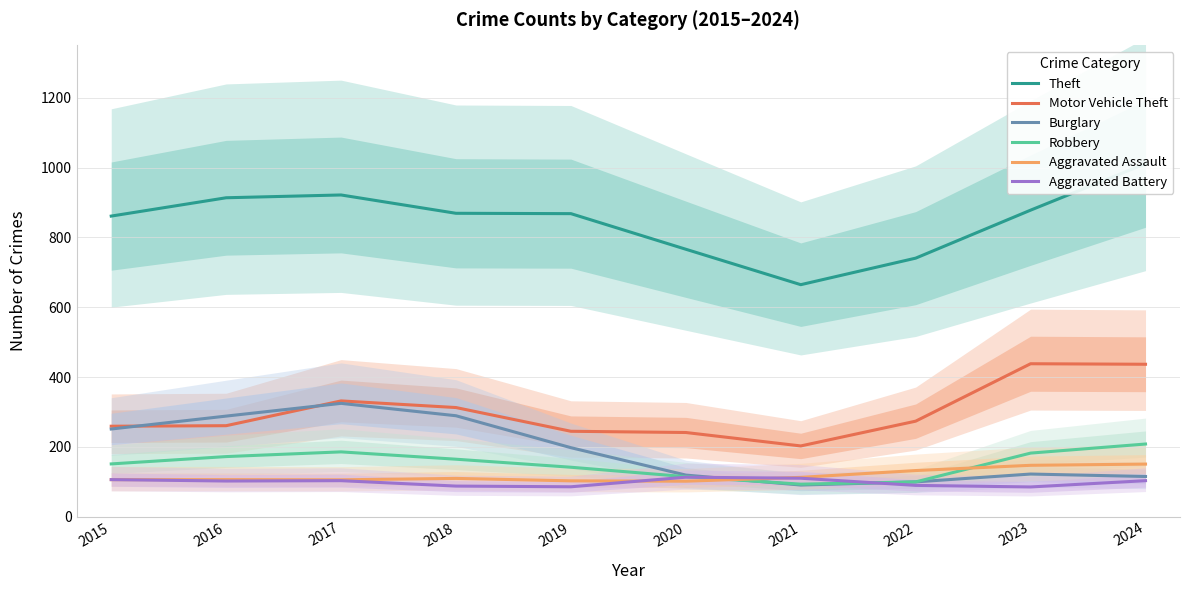

Which has a higher value, 2017 or 2020?

2017